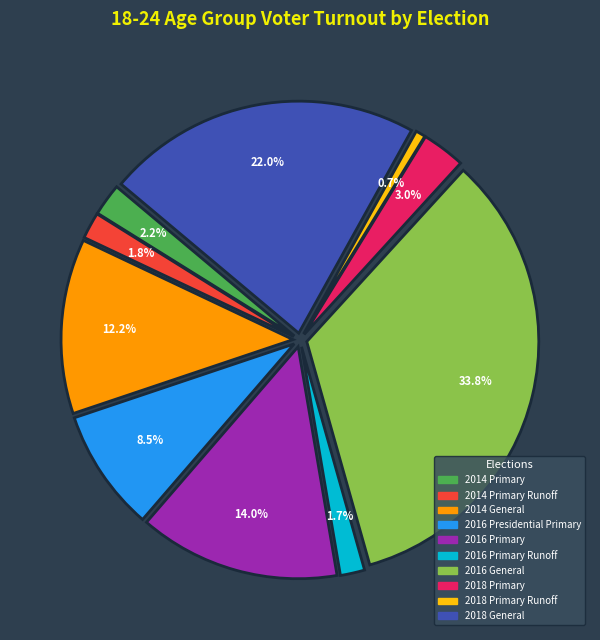

Between 2014 Primary Runoff and 2016 Presidential Primary, which is larger?

2016 Presidential Primary